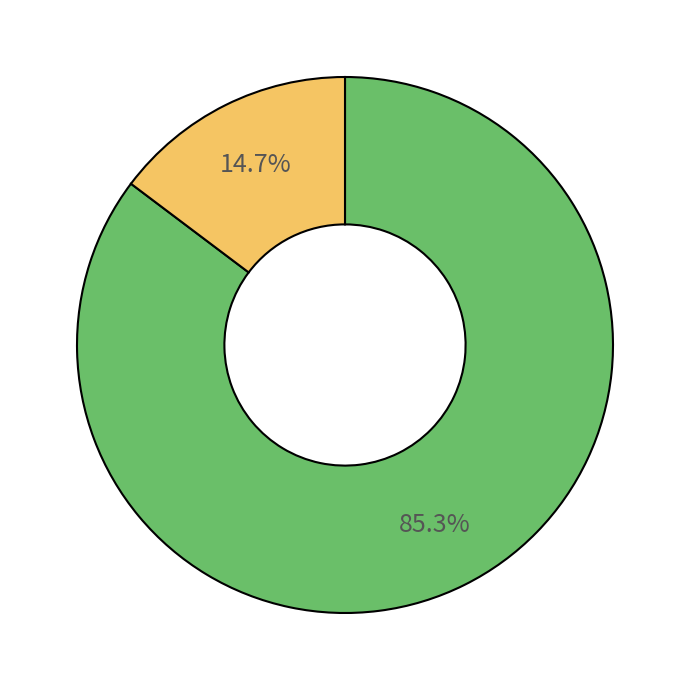

Is there any slice that represents more than half of the pie?

Yes